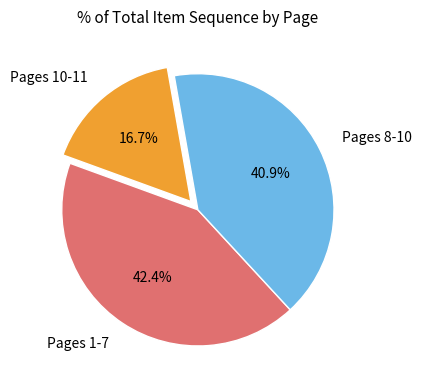

What is the largest slice in the pie chart?

Pages 1-7